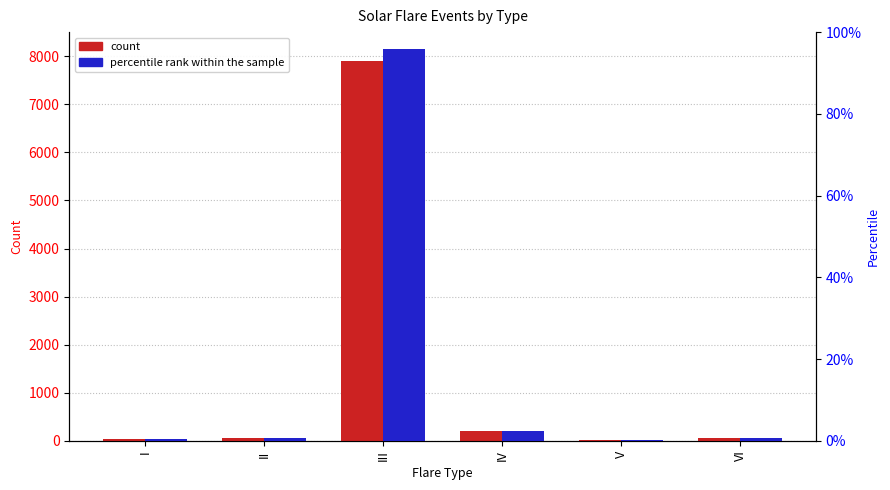

Which series has the largest total across all categories?

count